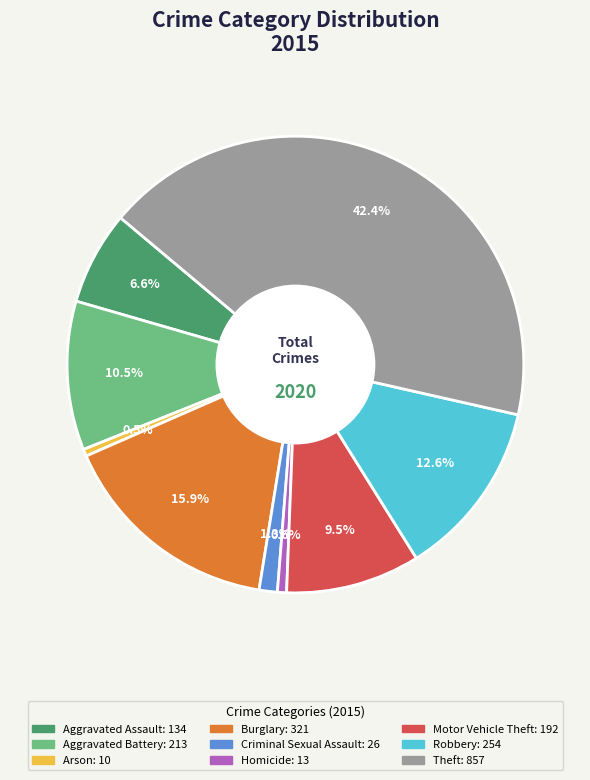

How many segments does this pie chart have?

9